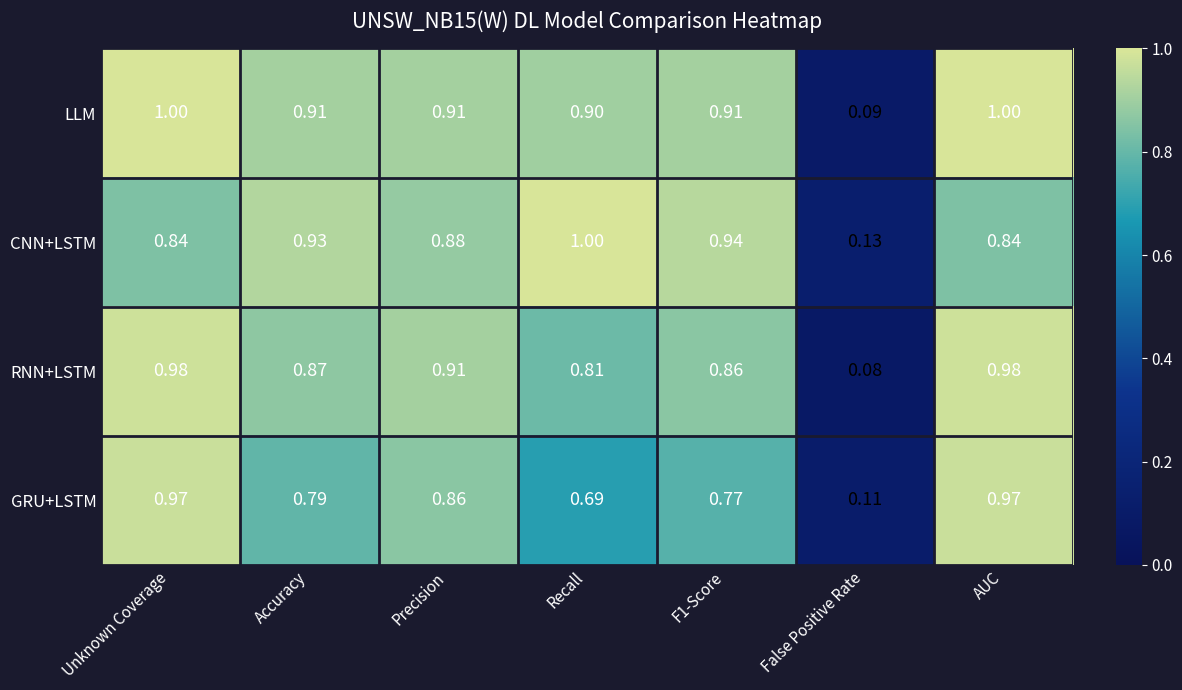

At Recall, list the series in order from largest to smallest.

CNN+LSTM, LLM, RNN+LSTM, GRU+LSTM